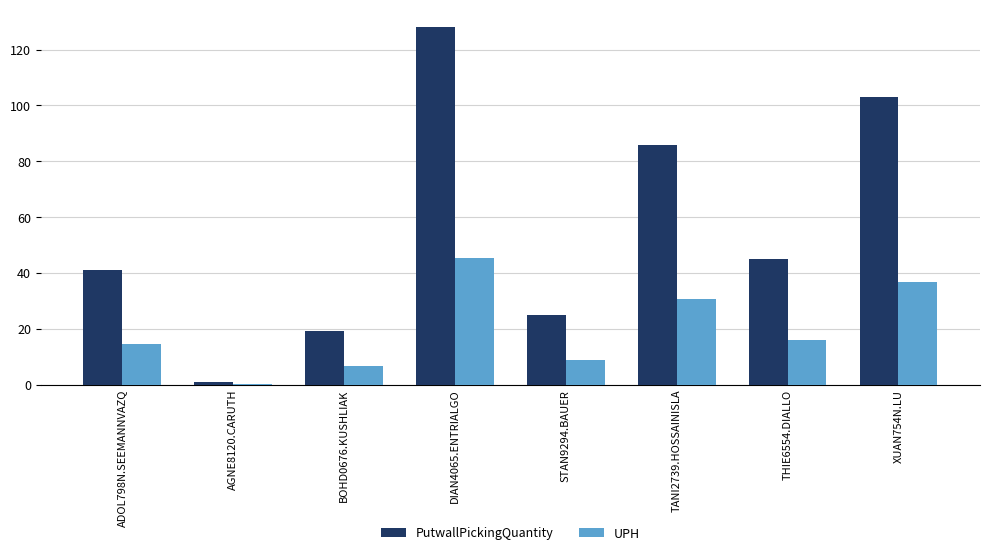

Which series has the largest total across all categories?

PutwallPickingQuantity